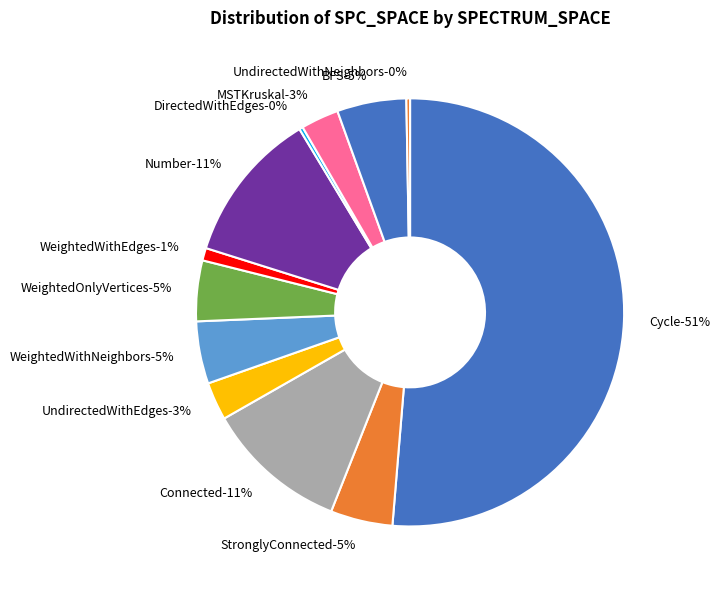

The 966 slice represents 11% of the pie. True or false?

False